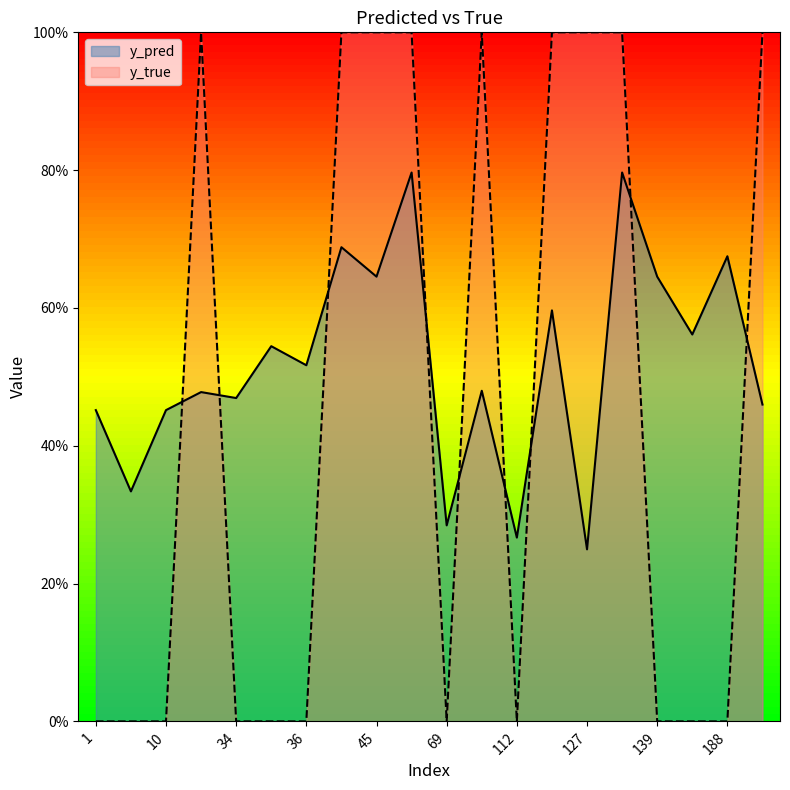

How many y_pred values are between 0 and 1?

20